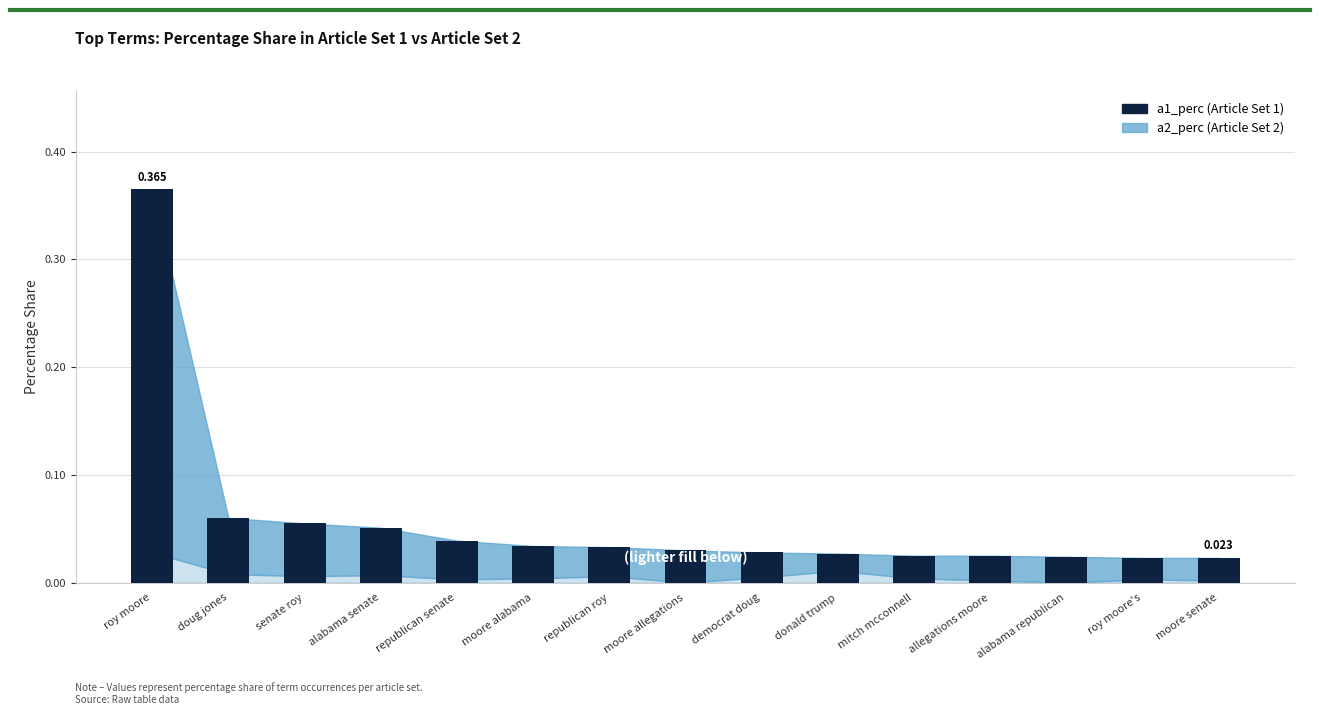

Does the chart contain stacked bars?

No